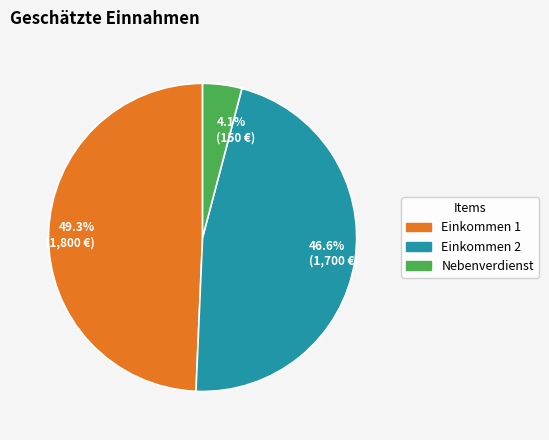

What is the largest slice in the pie chart?

49.3% (1,800 €)